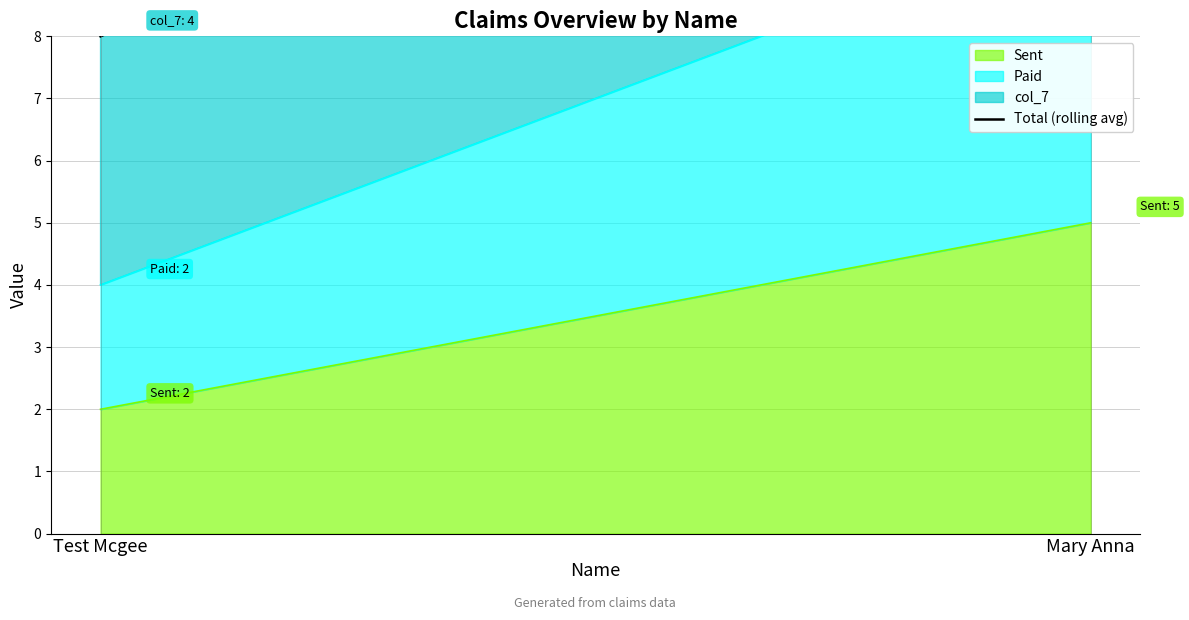

Between Test Mcgee and Mary Anna, which is larger?

Mary Anna